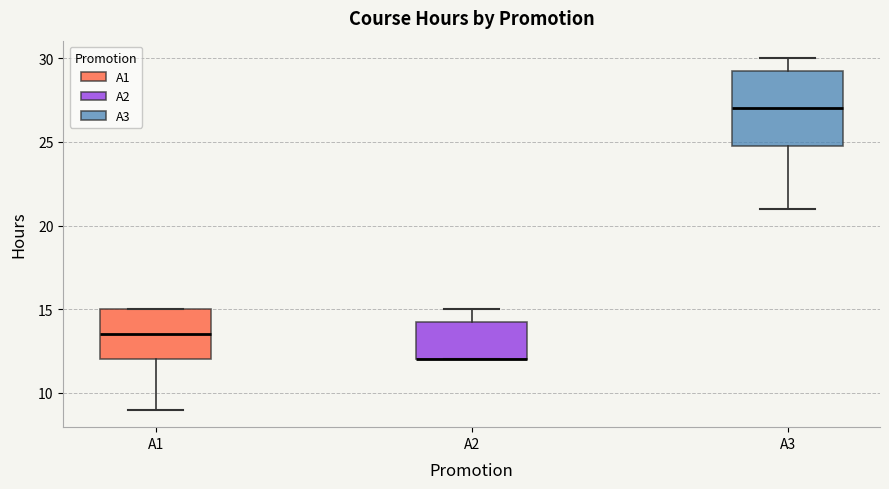

Where does the upper whisker of the box for A3 end on the y-axis? The values are not printed on the chart, so give them approximately, as read against the axis.

30.0